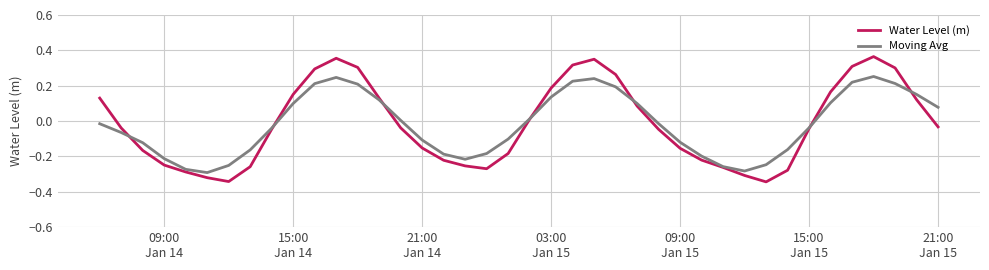

List the series in order of their peak value, lowest first.

Moving Avg, Water Level (m)